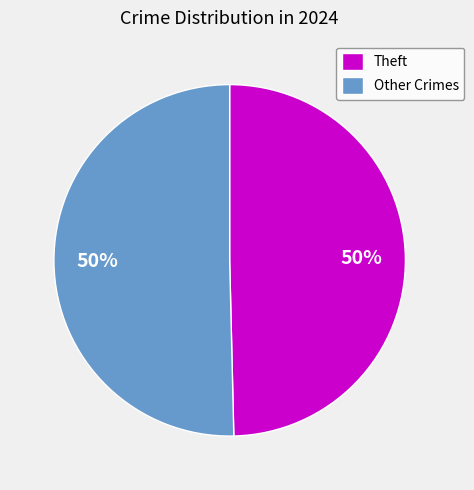

Is the sum of Other Crimes and Theft greater than half?

Yes